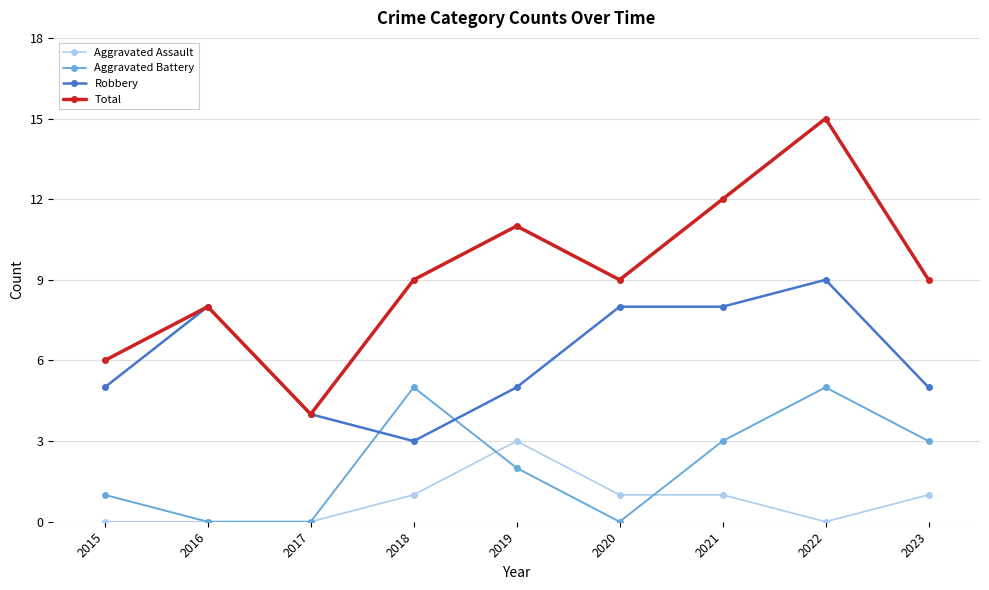

Reading left to right, what are all the values shown in this chart?

Aggravated Assault: 0	0	0	1	3	1	1	0	1
Aggravated Battery: 1	0	0	5	2	0	3	5	3
Robbery: 5	8	4	3	5	8	8	9	5
Total: 6	8	4	9	11	9	12	15	9